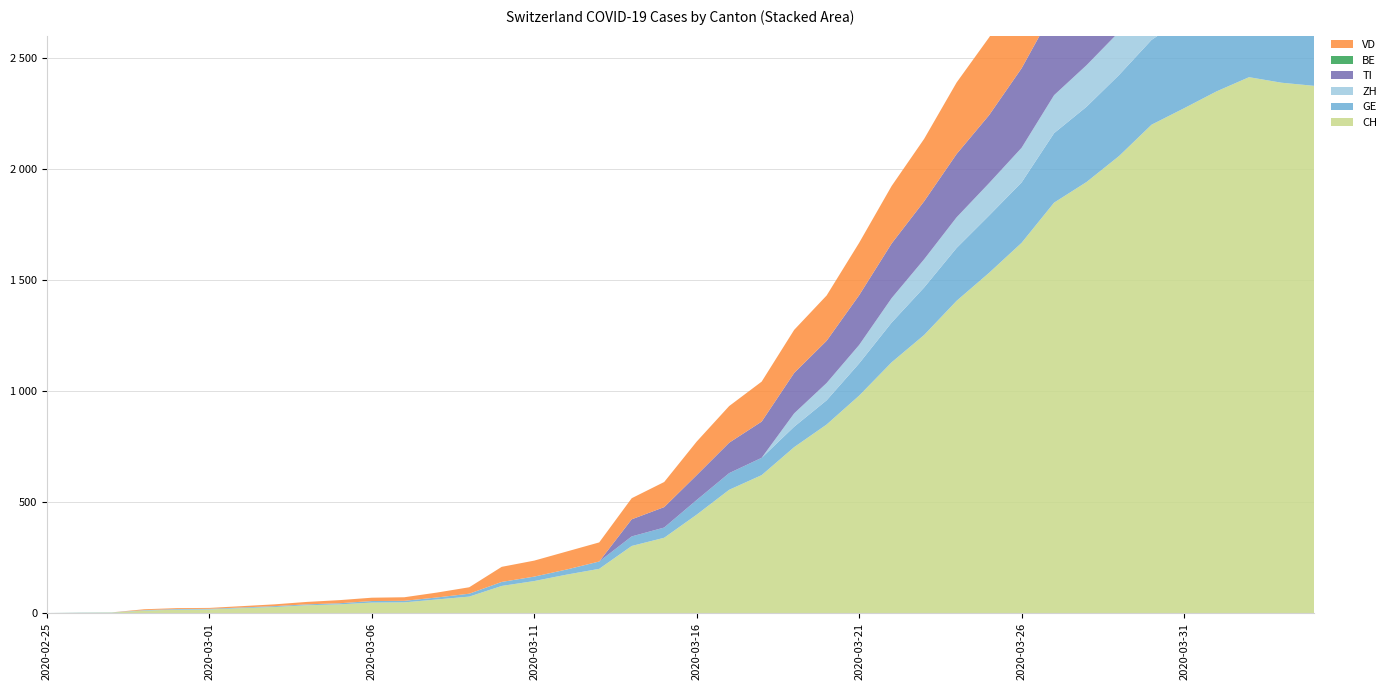

Reading left to right, extract all data points from this chart.

CH: 2020-02-25=0	2020-02-26=1	2020-02-27=2	2020-02-28=11	2020-02-29=15	2020-03-01=16	2020-03-02=22	2020-03-03=27	2020-03-04=35	2020-03-05=39	2020-03-06=47	2020-03-07=48	2020-03-08=61	2020-03-09=74	2020-03-10=122	2020-03-11=144	2020-03-12=173	2020-03-13=199	2020-03-14=302	2020-03-15=339	2020-03-16=443	2020-03-17=555	2020-03-18=621	2020-03-19=747	2020-03-20=849	2020-03-21=979	2020-03-22=1129	2020-03-23=1252	2020-03-24=1406	2020-03-25=1532	2020-03-26=1667	2020-03-27=1848	2020-03-28=1941	2020-03-29=2058	2020-03-30=2199	2020-03-31=2273	2020-04-01=2349	2020-04-02=2413	2020-04-03=2388	2020-04-04=2374
GE: 2020-02-25=0	2020-02-26=1	2020-02-27=1	2020-02-28=2	2020-02-29=3	2020-03-01=3	2020-03-02=3	2020-03-03=4	2020-03-04=4	2020-03-05=5	2020-03-06=7	2020-03-07=7	2020-03-08=9	2020-03-09=13	2020-03-10=18	2020-03-11=20	2020-03-12=23	2020-03-13=33	2020-03-14=43	2020-03-15=46	2020-03-16=66	2020-03-17=75	2020-03-18=78	2020-03-19=92	2020-03-20=109	2020-03-21=145	2020-03-22=179	2020-03-23=214	2020-03-24=238	2020-03-25=258	2020-03-26=272	2020-03-27=313	2020-03-28=339	2020-03-29=365	2020-03-30=382	2020-03-31=405	2020-04-01=406	2020-04-02=424	2020-04-03=424	2020-04-04=421
ZH: 2020-02-25=0	2020-02-26=0	2020-02-27=0	2020-02-28=0	2020-02-29=0	2020-03-01=0	2020-03-02=0	2020-03-03=0	2020-03-04=0	2020-03-05=0	2020-03-06=0	2020-03-07=0	2020-03-08=0	2020-03-09=0	2020-03-10=0	2020-03-11=0	2020-03-12=0	2020-03-13=0	2020-03-14=0	2020-03-15=0	2020-03-16=0	2020-03-17=0	2020-03-18=0	2020-03-19=60	2020-03-20=78	2020-03-21=83	2020-03-22=110	2020-03-23=127	2020-03-24=138	2020-03-25=146	2020-03-26=156	2020-03-27=171	2020-03-28=187	2020-03-29=194	2020-03-30=197	2020-03-31=196	2020-04-01=203	2020-04-02=200	2020-04-03=207	2020-04-04=194
TI: 2020-02-25=0	2020-02-26=0	2020-02-27=0	2020-02-28=0	2020-02-29=0	2020-03-01=0	2020-03-02=0	2020-03-03=0	2020-03-04=0	2020-03-05=0	2020-03-06=0	2020-03-07=0	2020-03-08=0	2020-03-09=0	2020-03-10=0	2020-03-11=0	2020-03-12=0	2020-03-13=0	2020-03-14=77	2020-03-15=92	2020-03-16=112	2020-03-17=137	2020-03-18=163	2020-03-19=182	2020-03-20=190	2020-03-21=224	2020-03-22=246	2020-03-23=261	2020-03-24=285	2020-03-25=306	2020-03-26=358	2020-03-27=386	2020-03-28=385	2020-03-29=402	2020-03-30=415	2020-03-31=401	2020-04-01=396	2020-04-02=374	2020-04-03=370	2020-04-04=363
BE: 2020-02-25=0	2020-02-26=0	2020-02-27=0	2020-02-28=0	2020-02-29=0	2020-03-01=0	2020-03-02=0	2020-03-03=0	2020-03-04=0	2020-03-05=0	2020-03-06=0	2020-03-07=0	2020-03-08=0	2020-03-09=0	2020-03-10=0	2020-03-11=0	2020-03-12=0	2020-03-13=0	2020-03-14=0	2020-03-15=0	2020-03-16=0	2020-03-17=0	2020-03-18=0	2020-03-19=0	2020-03-20=0	2020-03-21=0	2020-03-22=0	2020-03-23=0	2020-03-24=0	2020-03-25=0	2020-03-26=0	2020-03-27=0	2020-03-28=0	2020-03-29=0	2020-03-30=112	2020-03-31=111	2020-04-01=115	2020-04-02=104	2020-04-03=109	2020-04-04=113
VD: 2020-02-25=0	2020-02-26=0	2020-02-27=0	2020-02-28=4	2020-02-29=4	2020-03-01=4	2020-03-02=6	2020-03-03=8	2020-03-04=11	2020-03-05=14	2020-03-06=15	2020-03-07=16	2020-03-08=22	2020-03-09=29	2020-03-10=68	2020-03-11=72	2020-03-12=81	2020-03-13=86	2020-03-14=95	2020-03-15=113	2020-03-16=151	2020-03-17=165	2020-03-18=180	2020-03-19=194	2020-03-20=204	2020-03-21=236	2020-03-22=259	2020-03-23=281	2020-03-24=322	2020-03-25=350	2020-03-26=363	2020-03-27=396	2020-03-28=407	2020-03-29=409	2020-03-30=410	2020-03-31=419	2020-04-01=419	2020-04-02=405	2020-04-03=394	2020-04-04=392